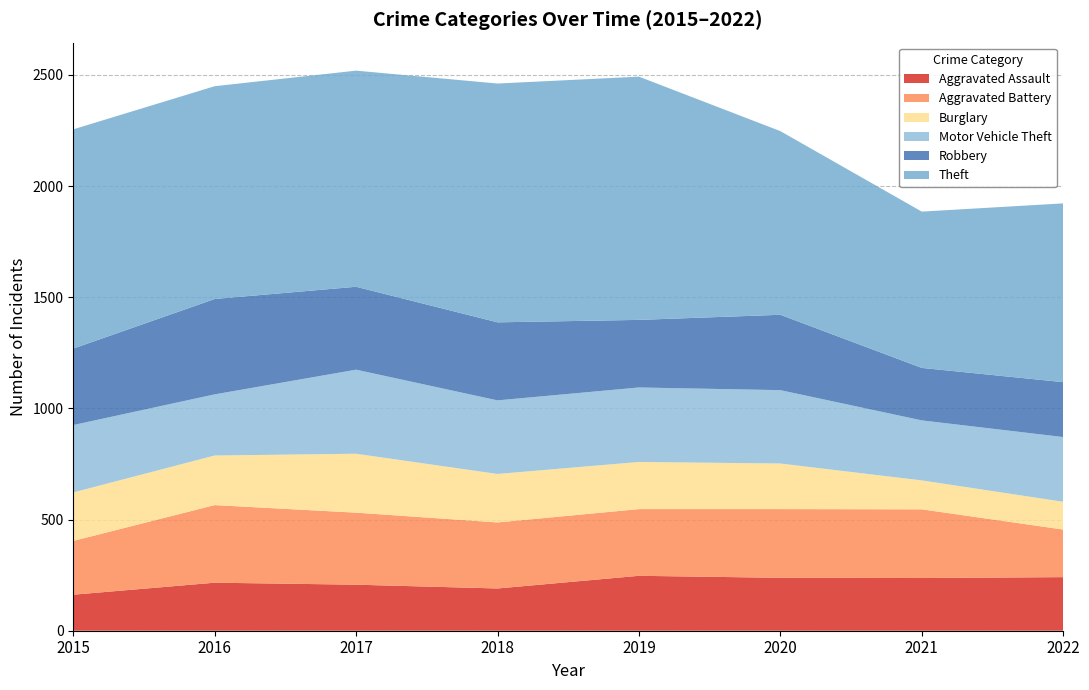

Reading left to right, extract all data points from this chart.

Aggravated Assault: 2015=162	2016=216	2017=207	2018=190	2019=247	2020=238	2021=237	2022=241
Aggravated Battery: 2015=242	2016=349	2017=324	2018=297	2019=300	2020=309	2021=309	2022=214
Burglary: 2015=218	2016=223	2017=265	2018=218	2019=212	2020=205	2021=130	2022=125
Motor Vehicle Theft: 2015=303	2016=275	2017=378	2018=331	2019=335	2020=330	2021=270	2022=291
Robbery: 2015=344	2016=429	2017=373	2018=351	2019=304	2020=339	2021=236	2022=247
Theft: 2015=986	2016=957	2017=972	2018=1074	2019=1094	2020=826	2021=703	2022=804